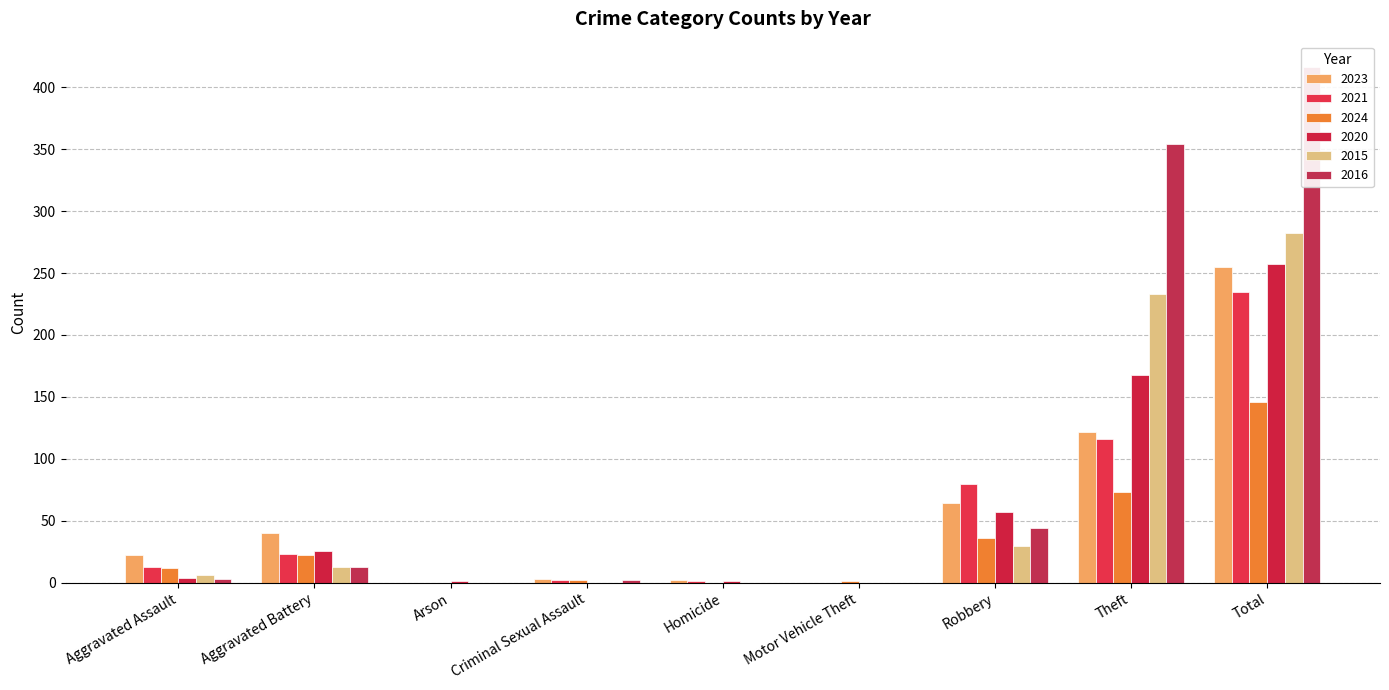

At Arson, list the series in order from largest to smallest.

2020, 2023, 2021, 2024, 2015, 2016